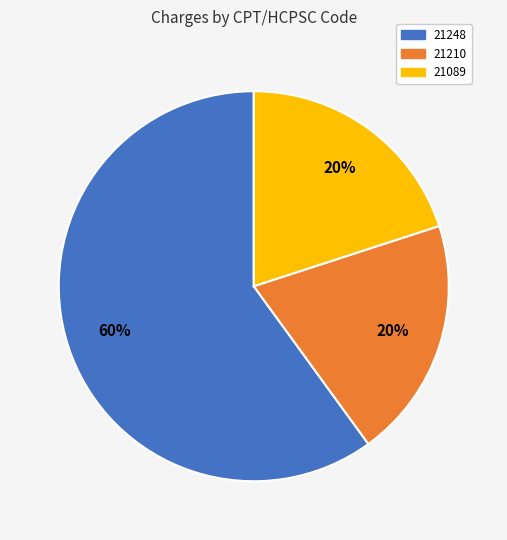

Does 21248 represent more than half of the total?

Yes